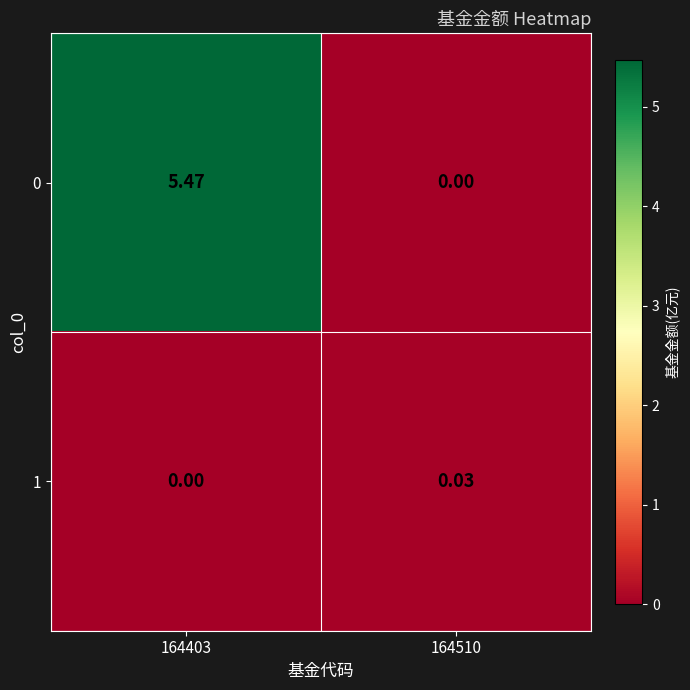

Is the value of 1 at 164510 greater than the value of 0 at 164403?

No